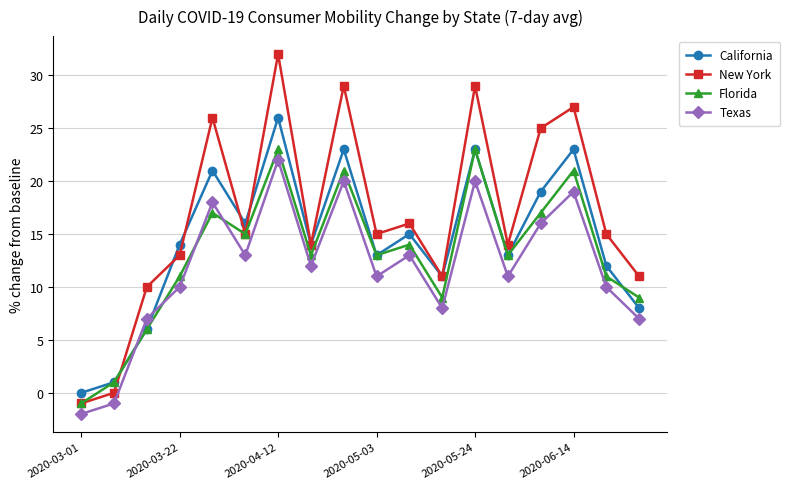

How many lines are shown in the chart?

4